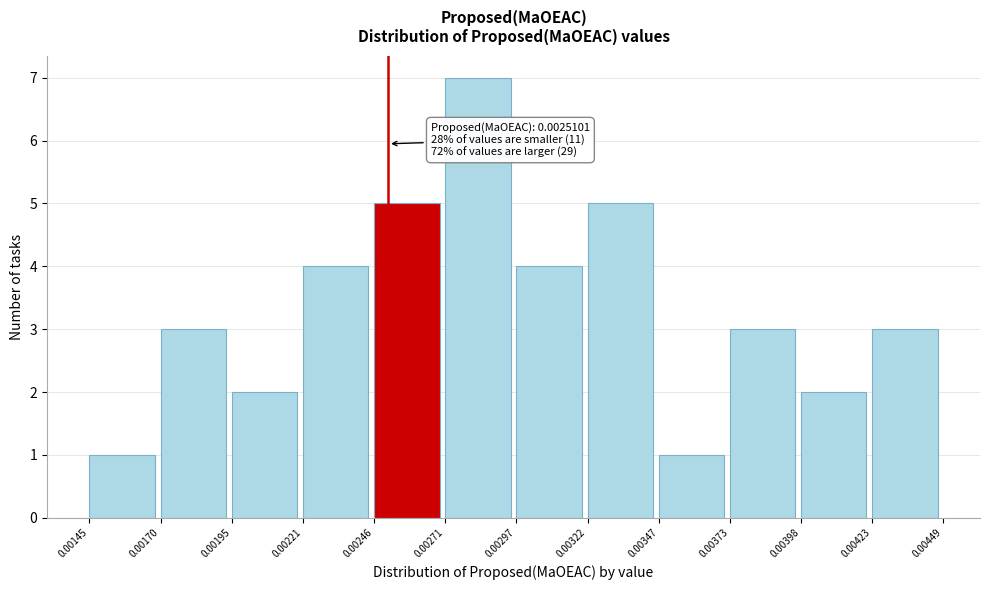

Which range on the x-axis has the tallest bar?

0.00271 to 0.00297